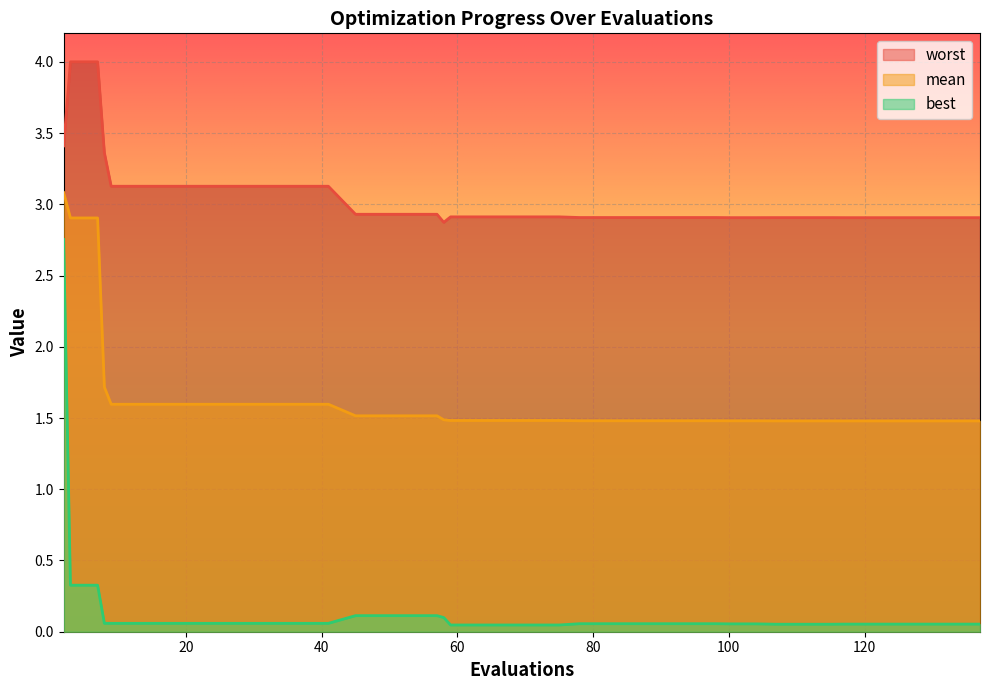

The value of worst at 41 is 0.8. True or false?

False